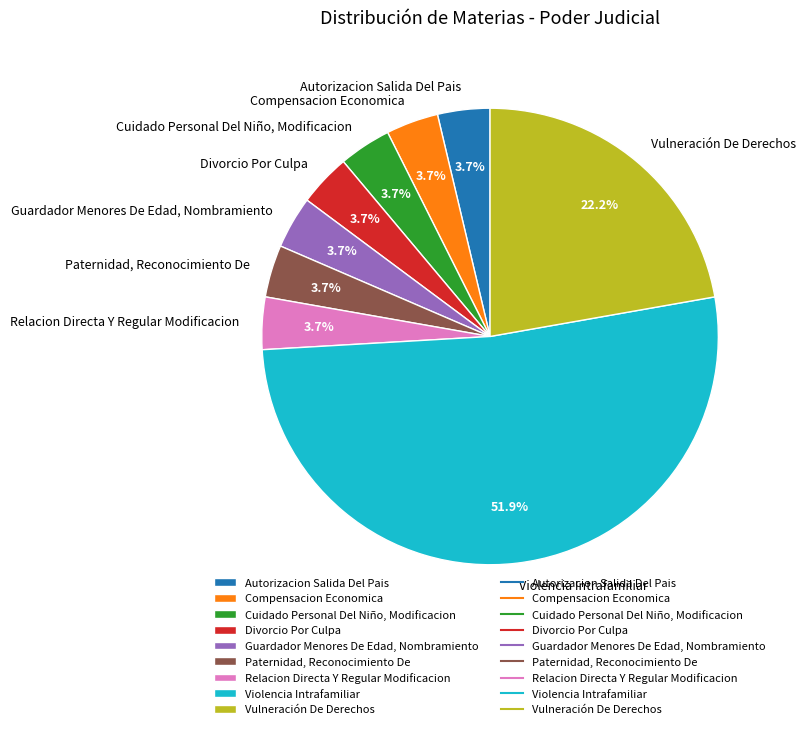

To the nearest percent, what portion does Divorcio Por Culpa represent?

4%